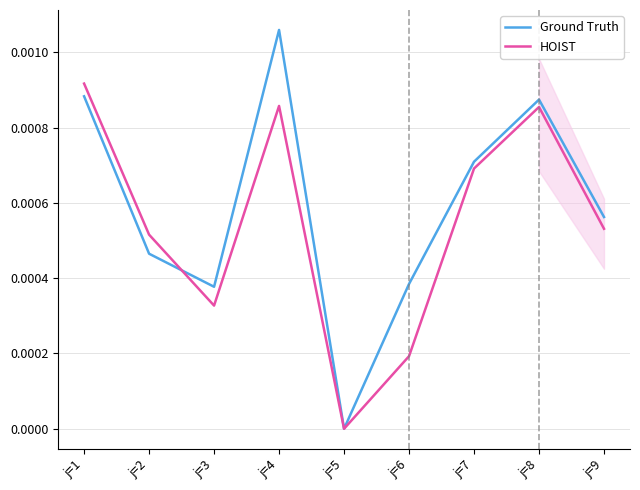

Is the value of HOIST at j=4 greater than the value of Ground Truth at j=8?

No